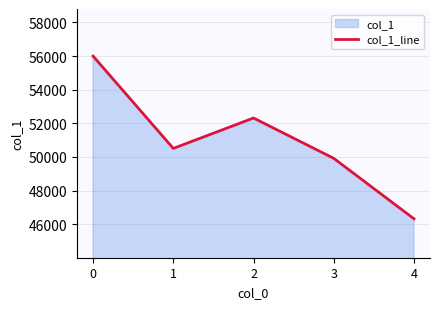

Count the number of values greater than 50505.

2